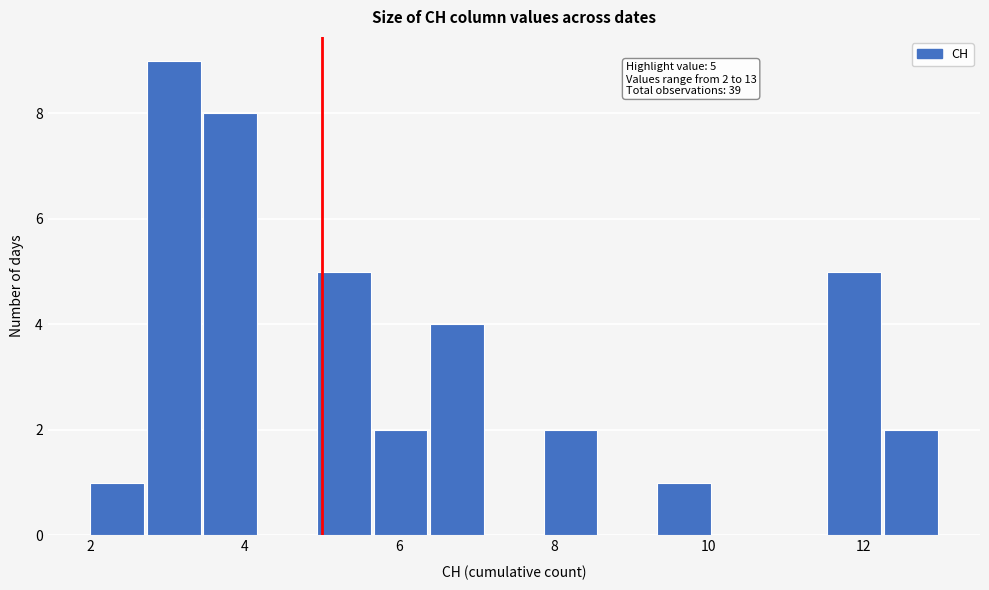

Around what value on the x-axis is the tallest bar? Give the approximate position of its centre, as read against the axis.

3.0